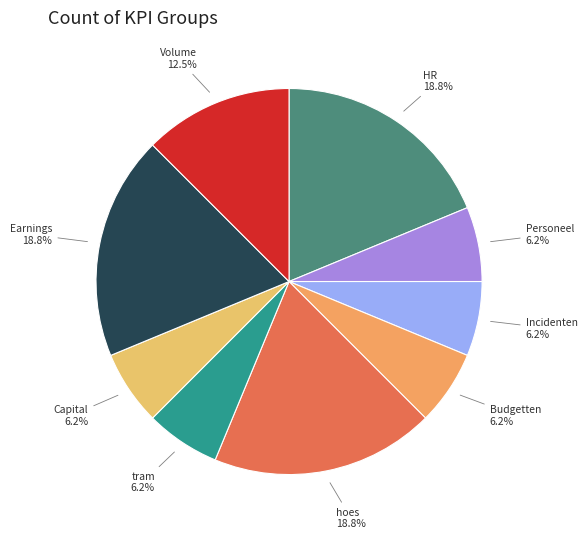

Count the number of slices in the pie.

9